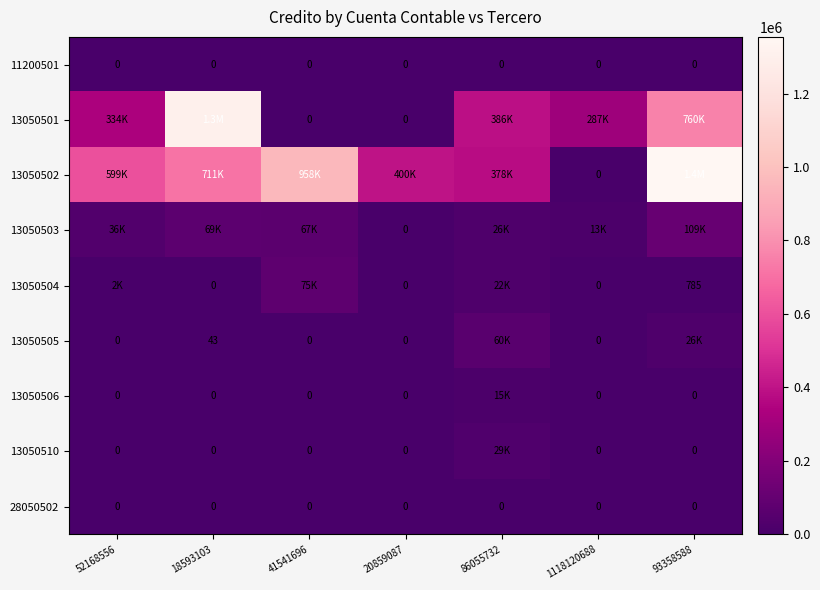

At how many categories does at least one series exceed 700892?

3